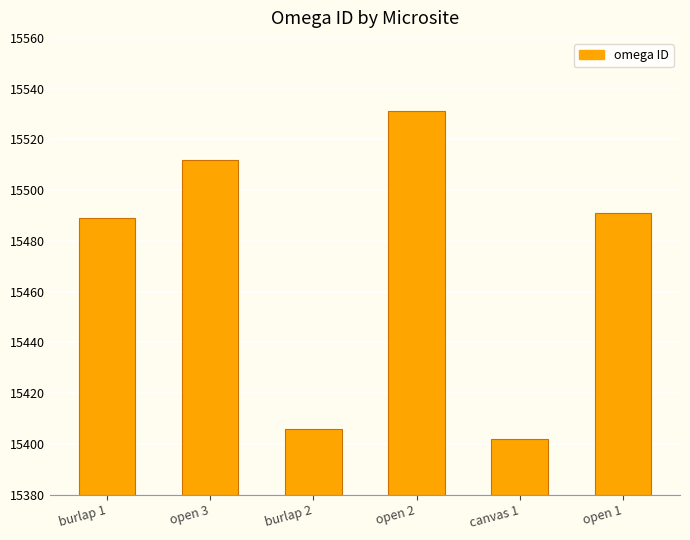

Reading left to right, what are all the values shown in this chart?

15489	15512	15406	15531	15402	15491